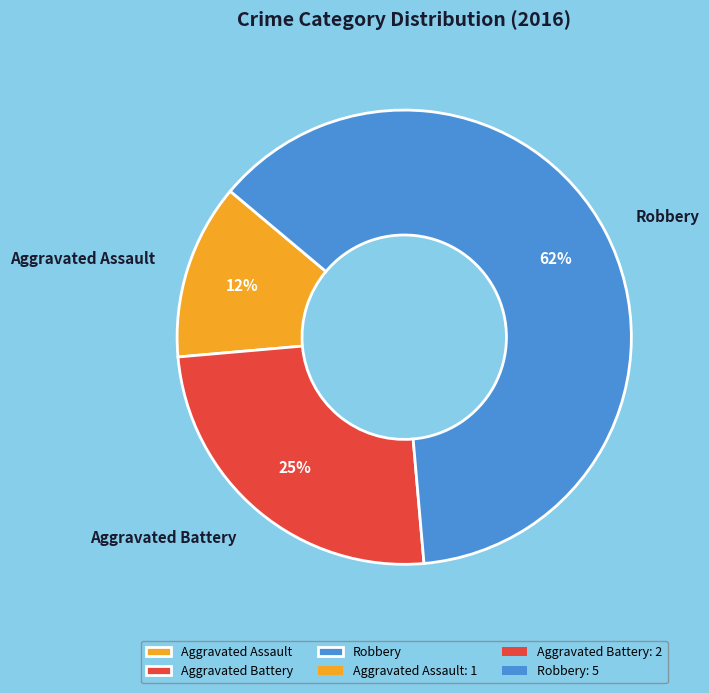

True or false: Aggravated Assault accounts for 5% of the total.

False